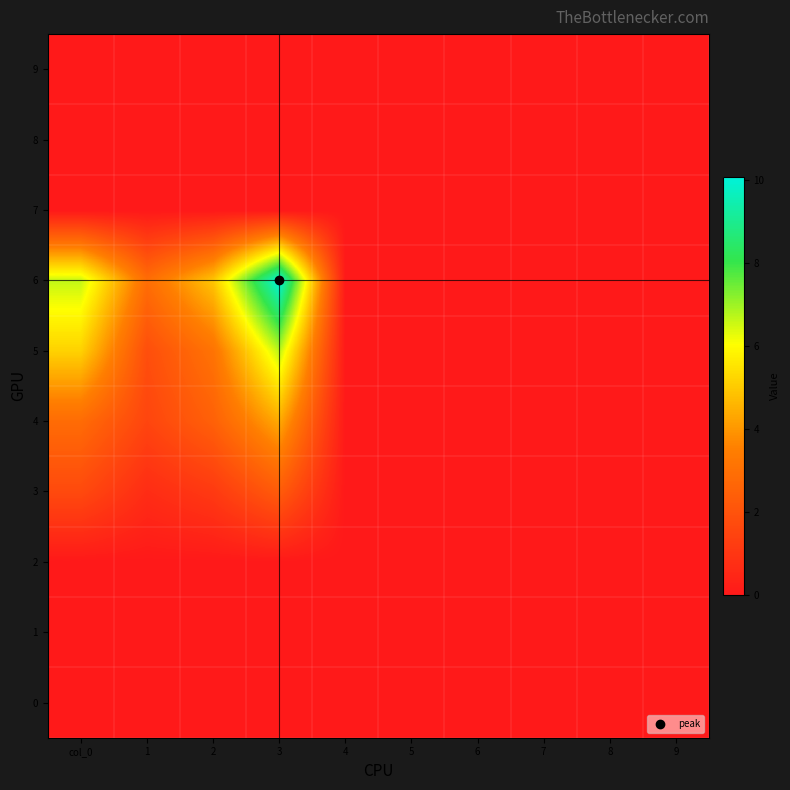

Which series has the largest total across all categories?

6